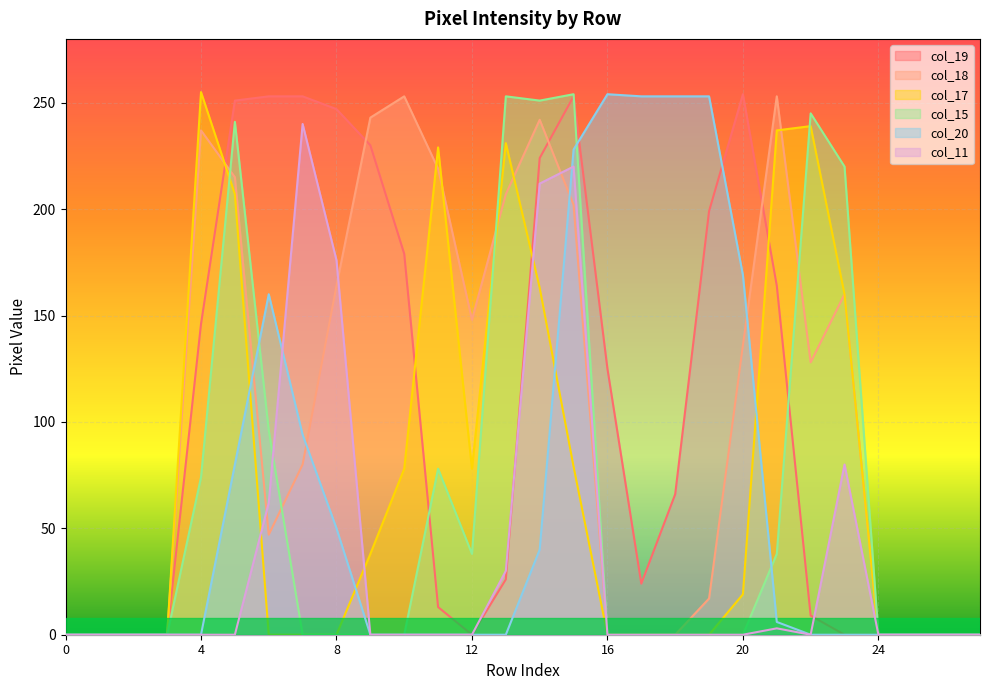

Between 15 and 3, which is larger?

15